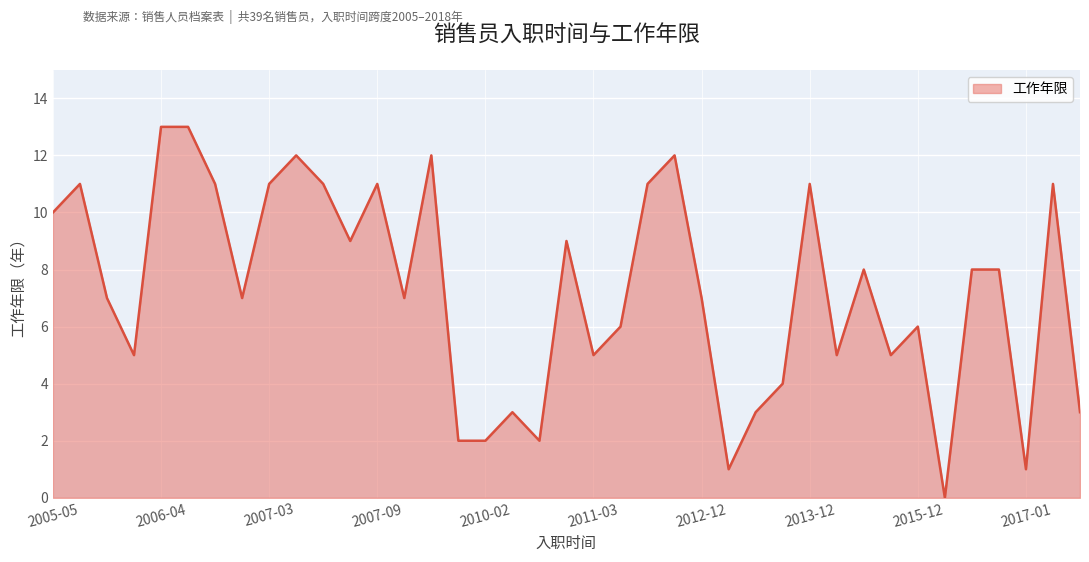

What is the greatest value displayed?

13